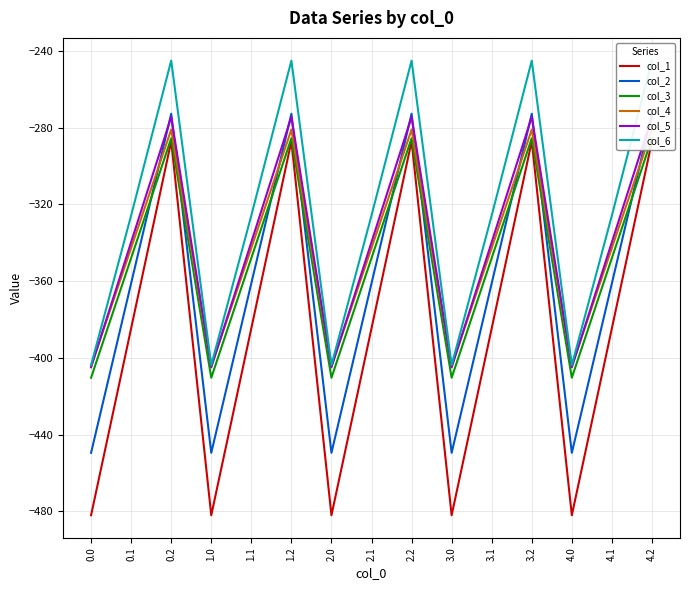

At which label is col_6 closest to -324?

0.1